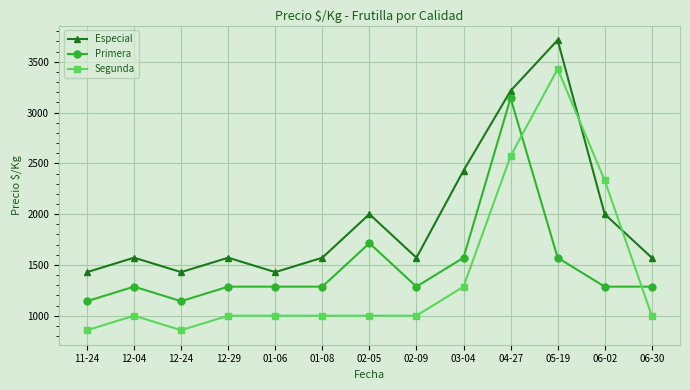

What is the minimum value for Primera?

1143